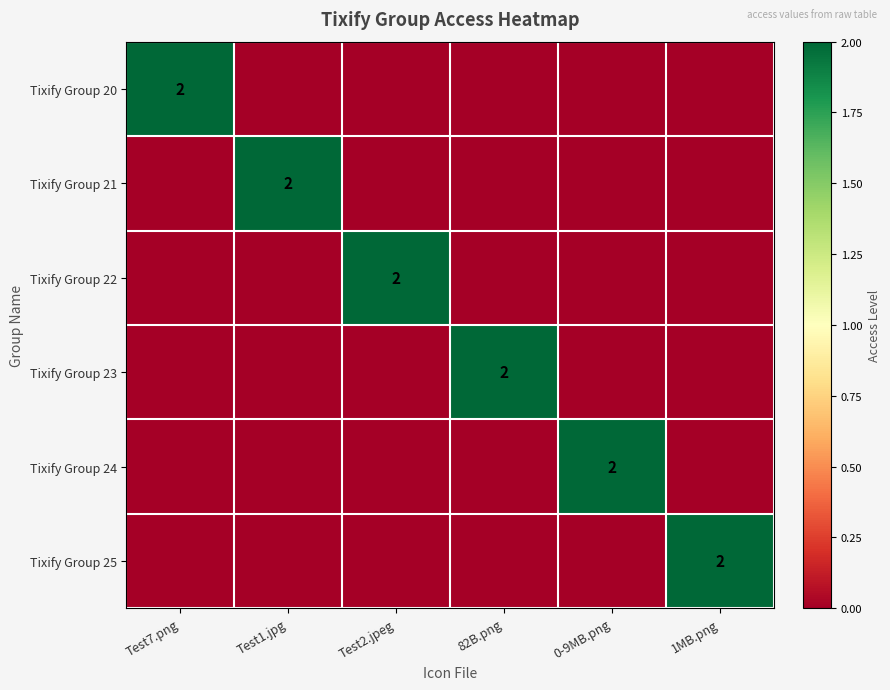

List the labels in order of Tixify Group 22 value, largest first.

Test2.jpeg, Test7.png, Test1.jpg, 82B.png, 0-9MB.png, 1MB.png